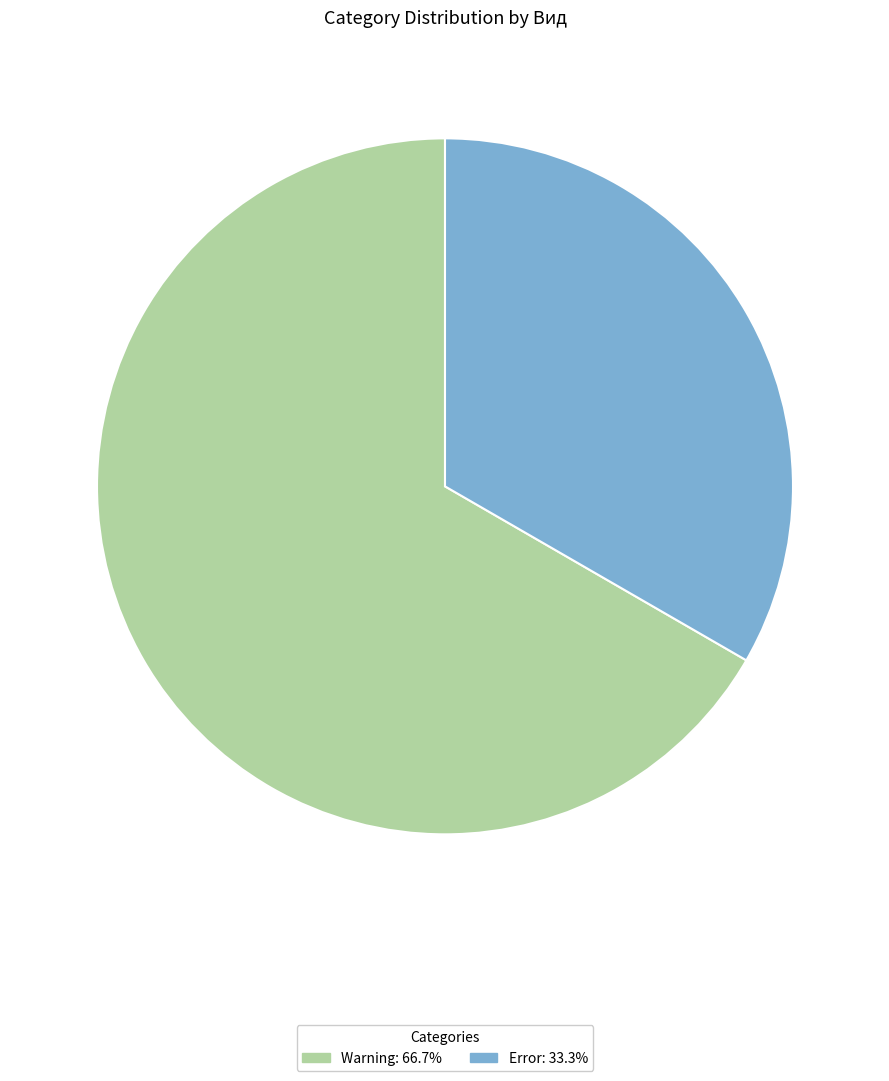

Rank the categories by value from lowest to highest.

Error, Warning